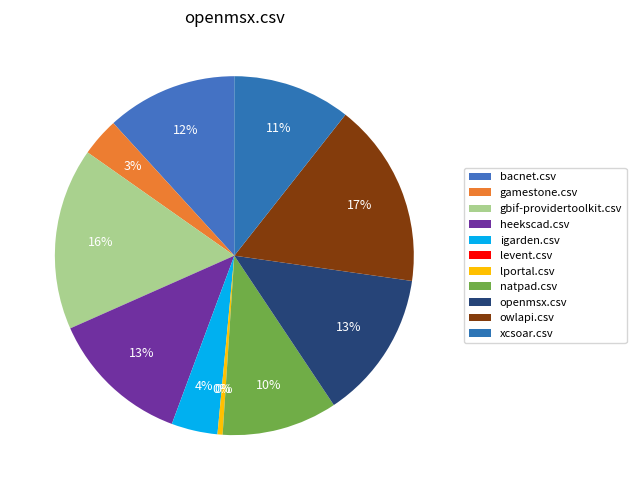

Combined, what portion of the pie is gbif-providertoolkit.csv and bacnet.csv?

28.2%